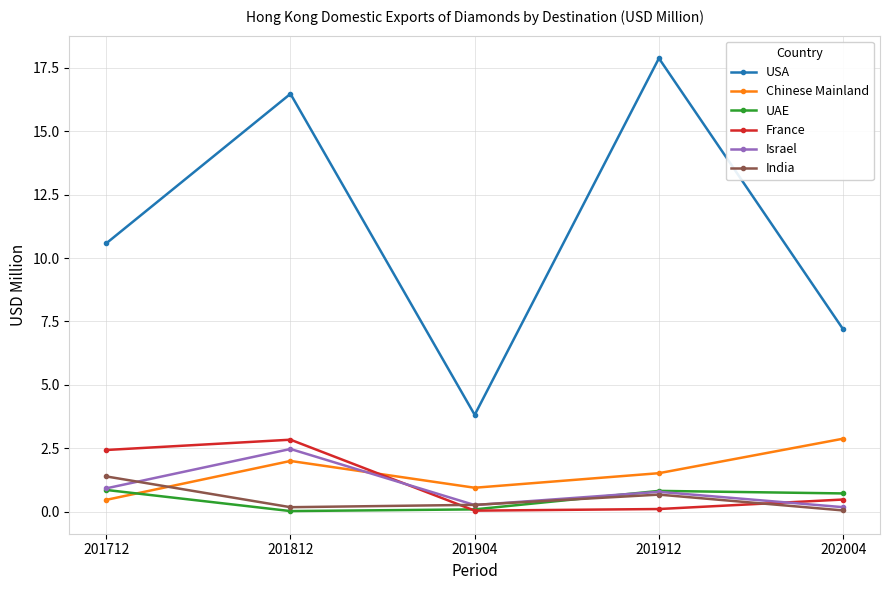

The value of Israel at 201912 is 0.8. True or false?

True